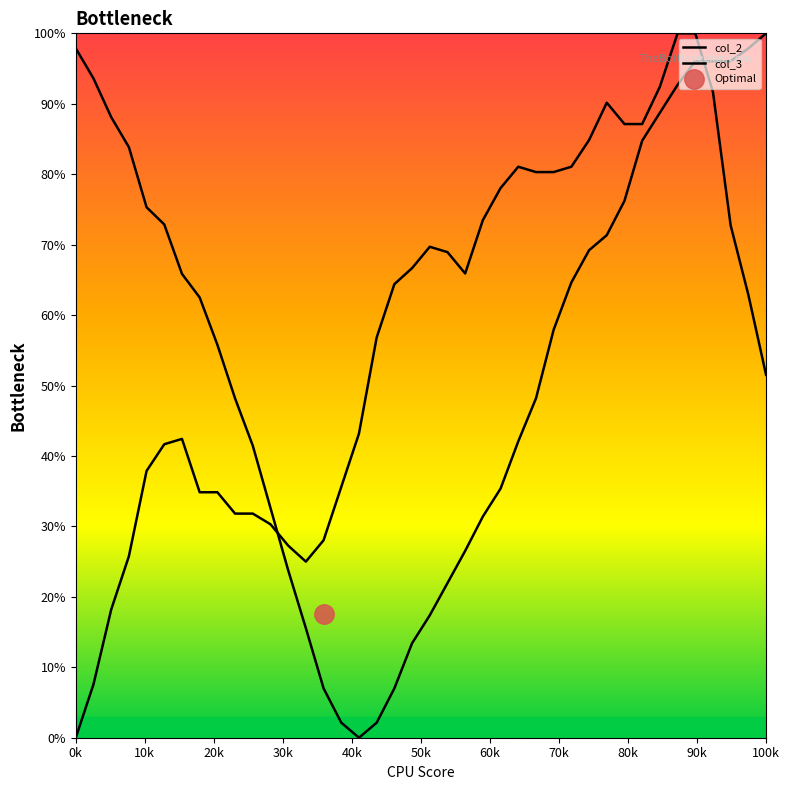

List the series in order of their peak value, lowest first.

col_2, col_3